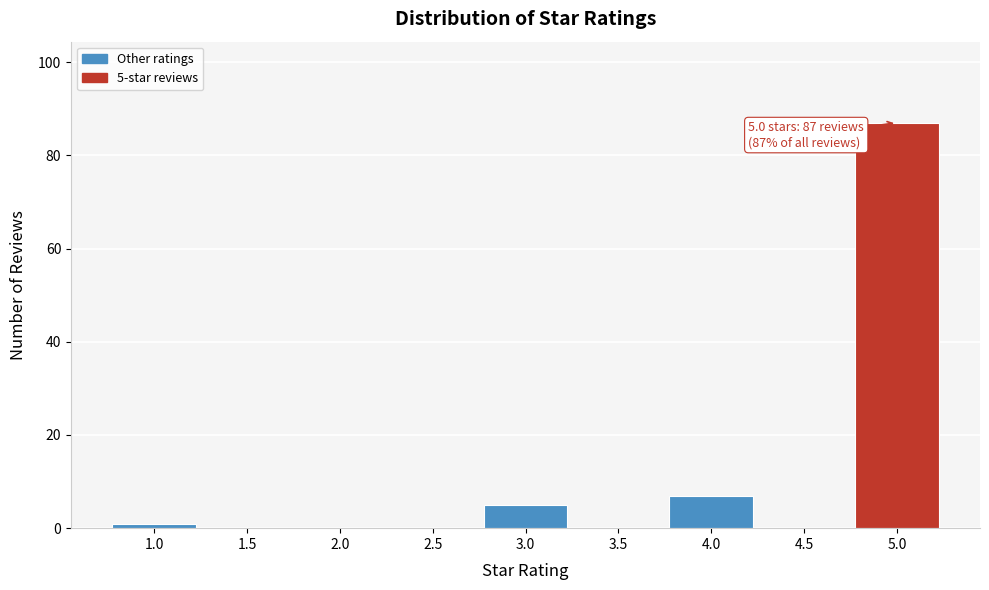

Which range on the x-axis has the tallest bar?

4.75 to 5.25